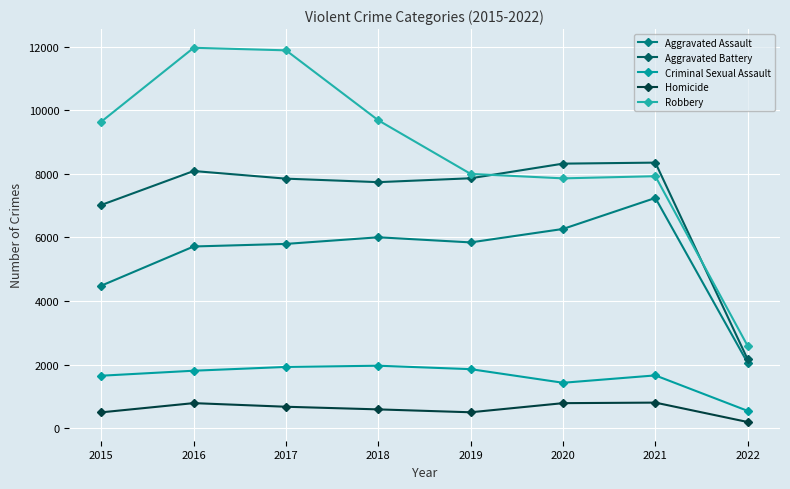

Reading left to right, extract all data points from this chart.

Aggravated Assault: 2015=4480	2016=5712	2017=5793	2018=6001	2019=5840	2020=6263	2021=7238	2022=2049
Aggravated Battery: 2015=7018	2016=8085	2017=7845	2018=7735	2019=7857	2020=8317	2021=8349	2022=2161
Criminal Sexual Assault: 2015=1648	2016=1805	2017=1924	2018=1962	2019=1854	2020=1426	2021=1658	2022=542
Homicide: 2015=496	2016=786	2017=672	2018=589	2019=498	2020=785	2021=802	2022=192
Robbery: 2015=9638	2016=11960	2017=11880	2018=9679	2019=7994	2020=7854	2021=7922	2022=2582